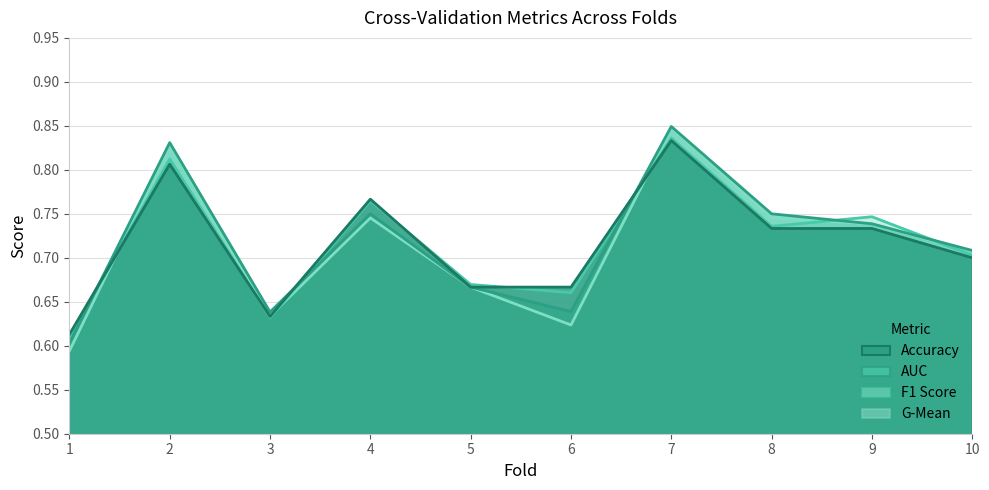

Which series has the largest total across all categories?

auc